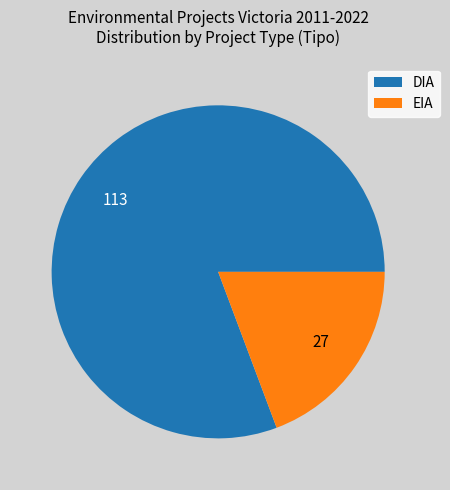

What is the majority slice?

DIA